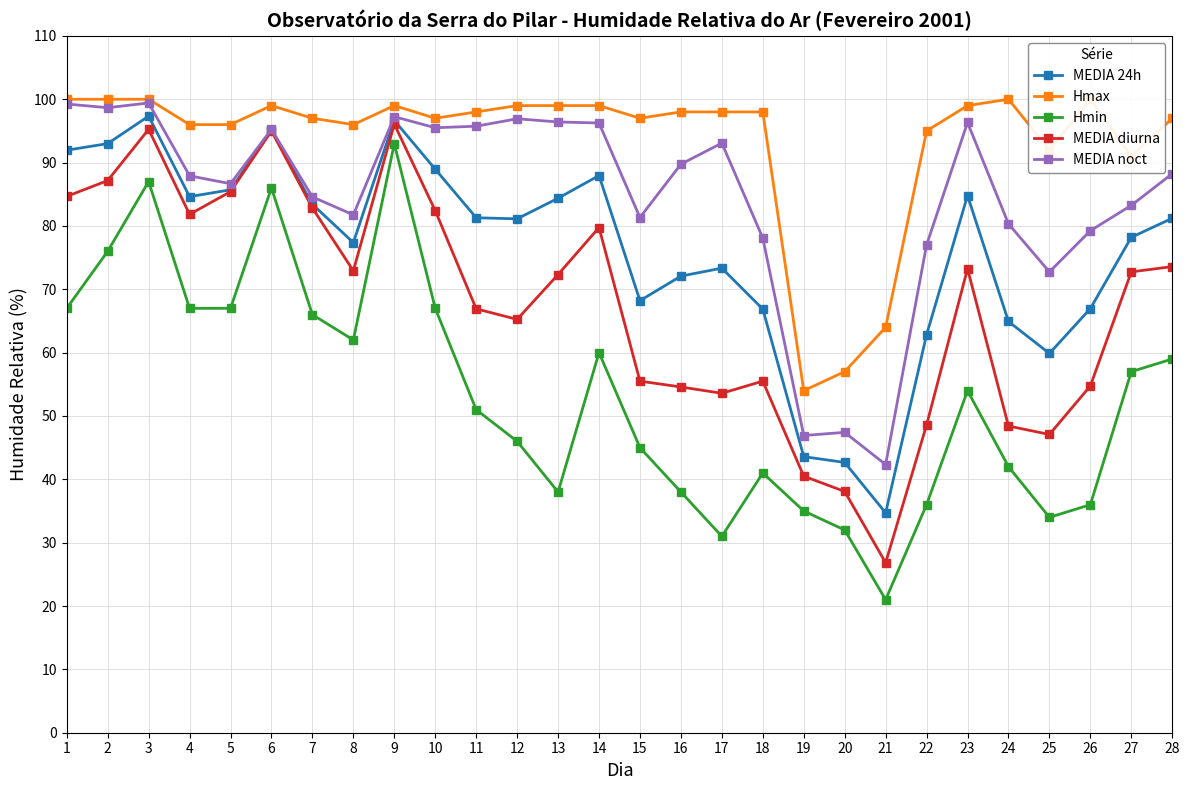

List the series in order of their overall mean, lowest first.

Hmin, MEDIA diurna, MEDIA 24h, MEDIA noct, Hmax